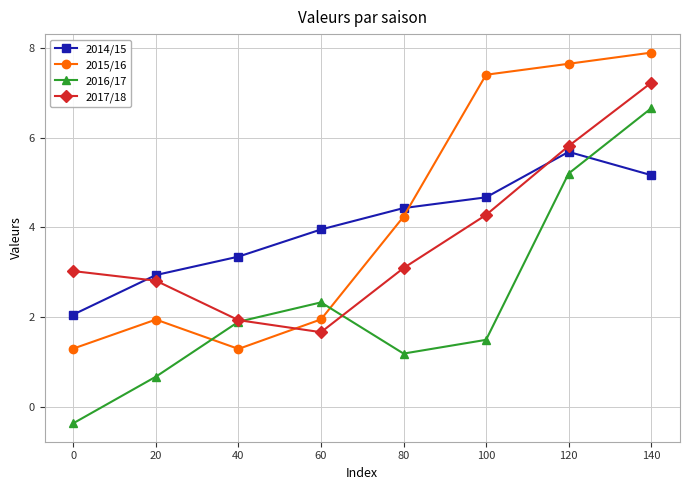

In 2015/16, how many points are higher than both neighbors (excluding endpoints)?

1